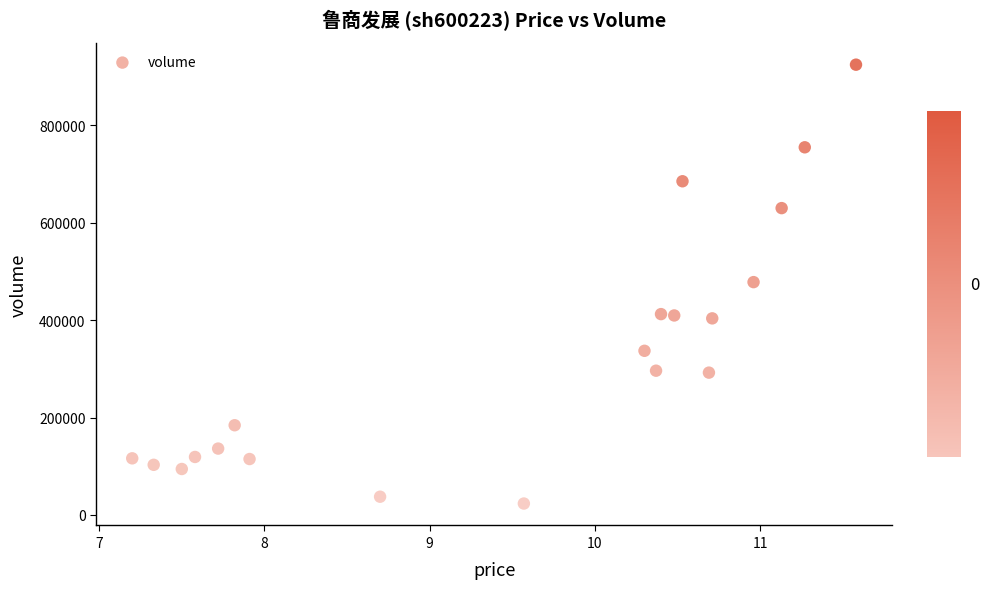

What is the range of Y values (max minus min)?

901642